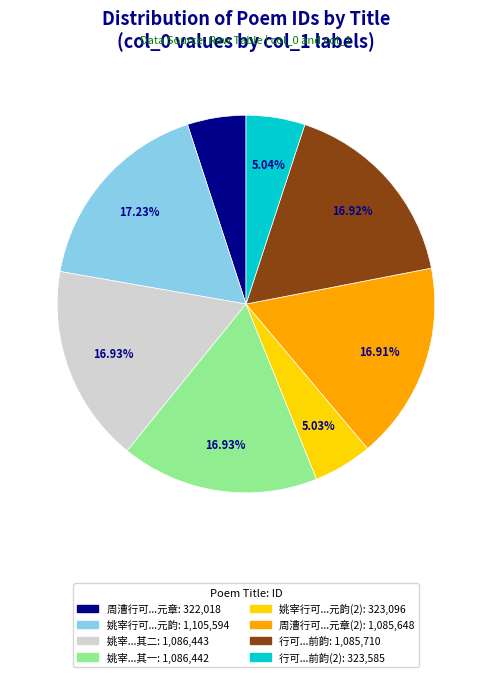

Is there any slice that represents more than half of the pie?

No